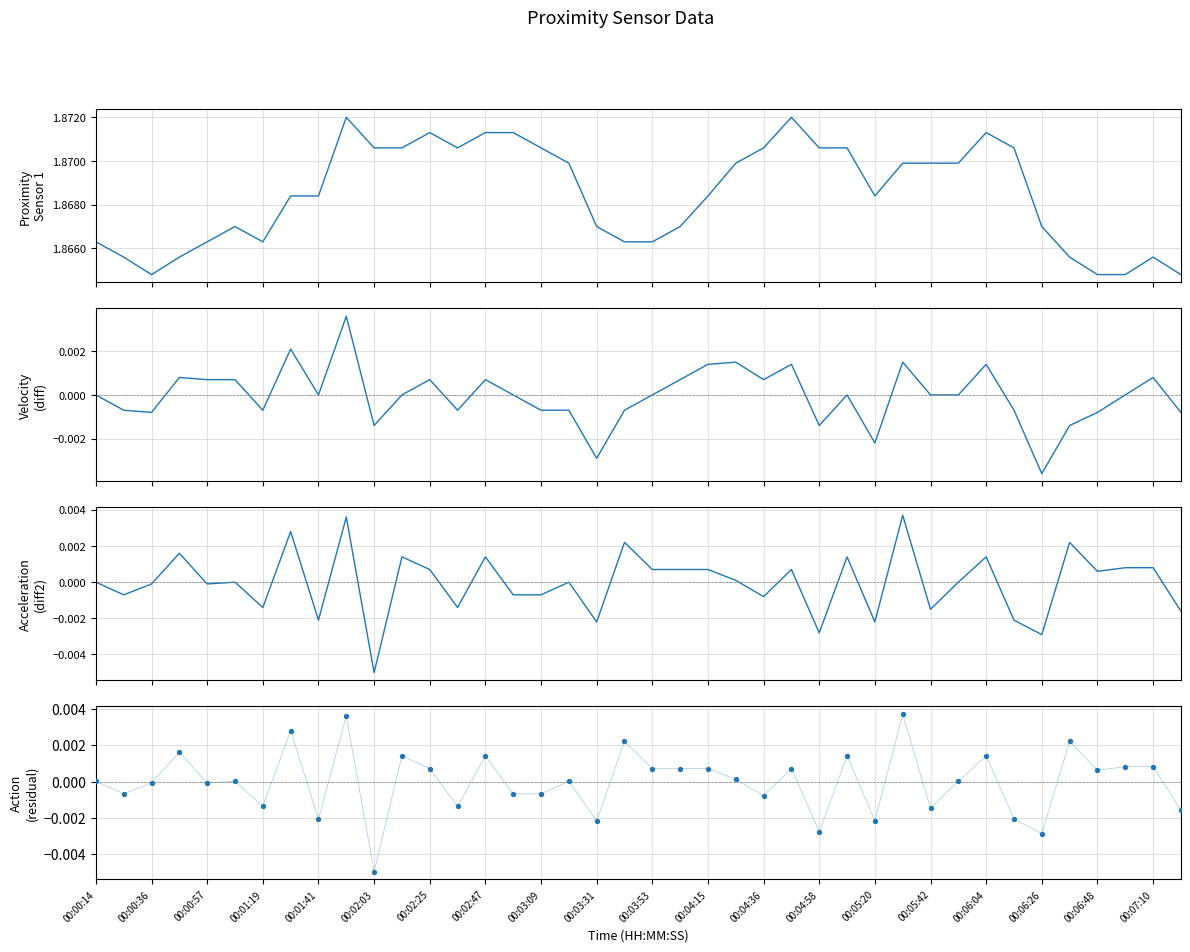

What are all the series names shown in the legend?

Proximity Sensor 1, Velocity (diff), Acceleration (diff2), Action (residual)